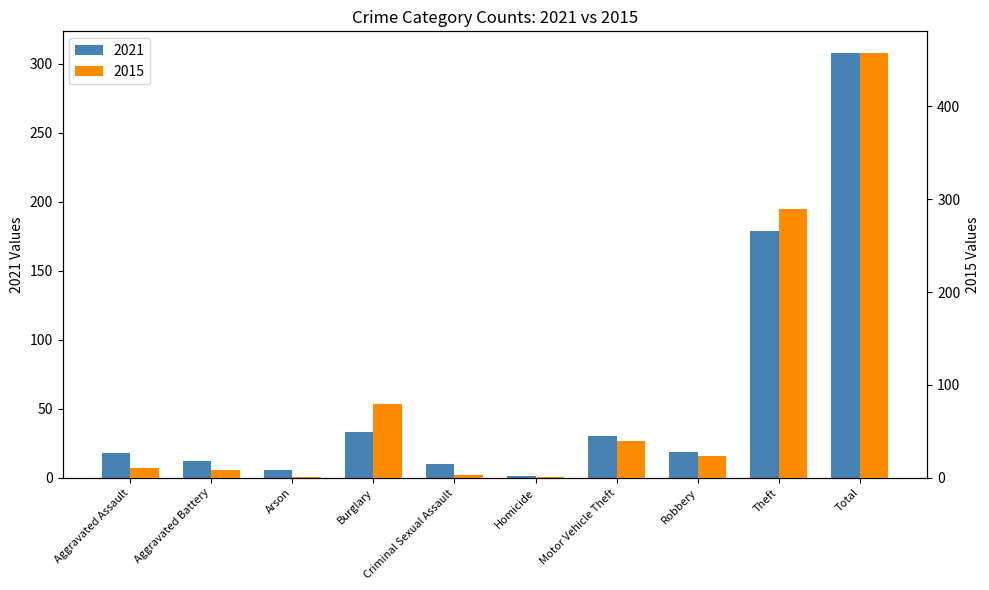

How many groups of bars are there?

10